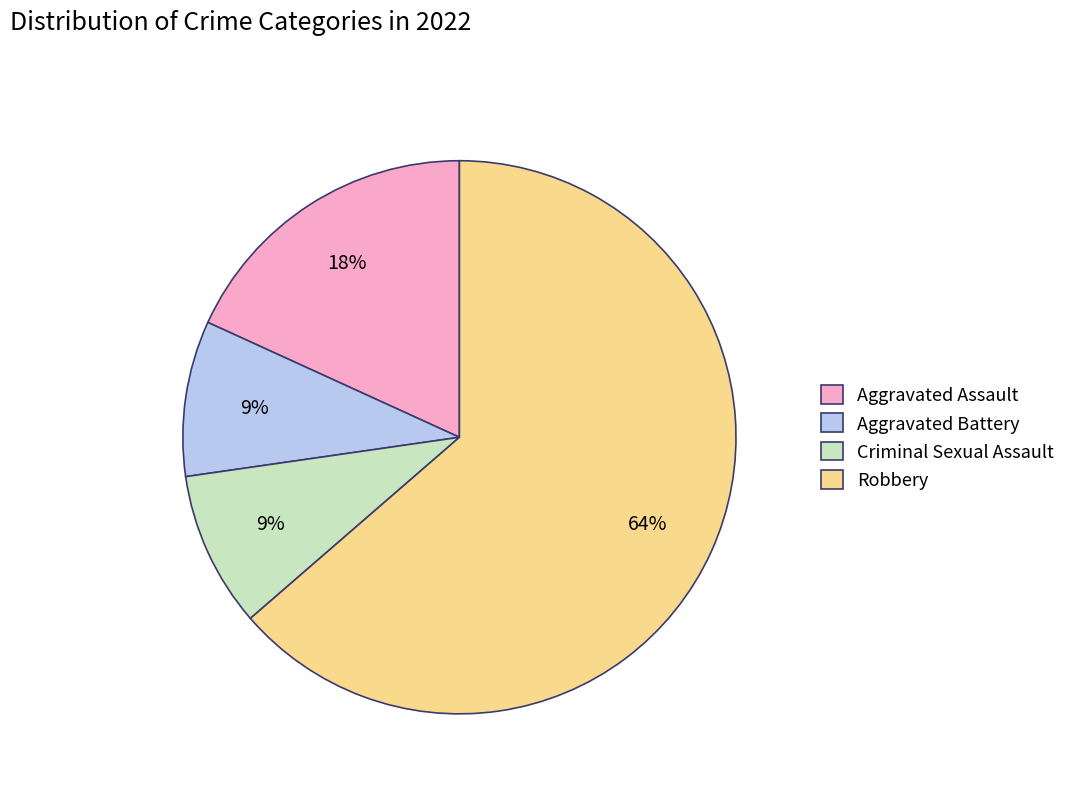

Between Aggravated Battery and Robbery, which is larger?

Robbery